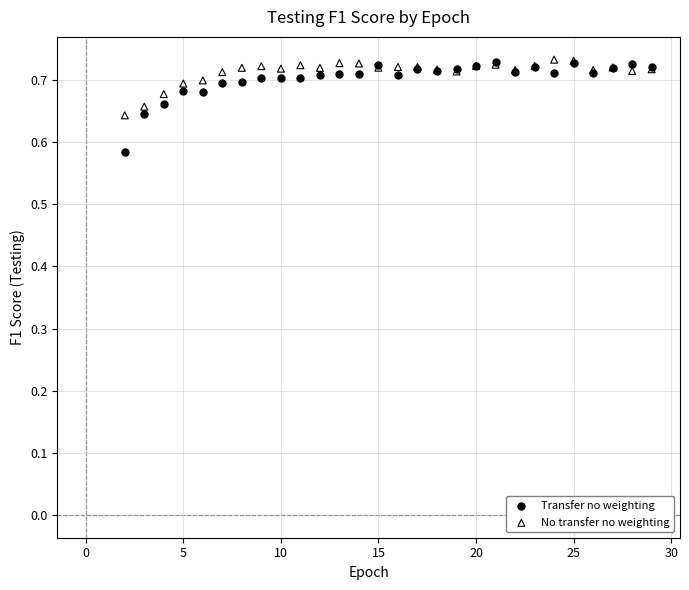

Which series has the widest spread of Y values?

Transfer no weighting